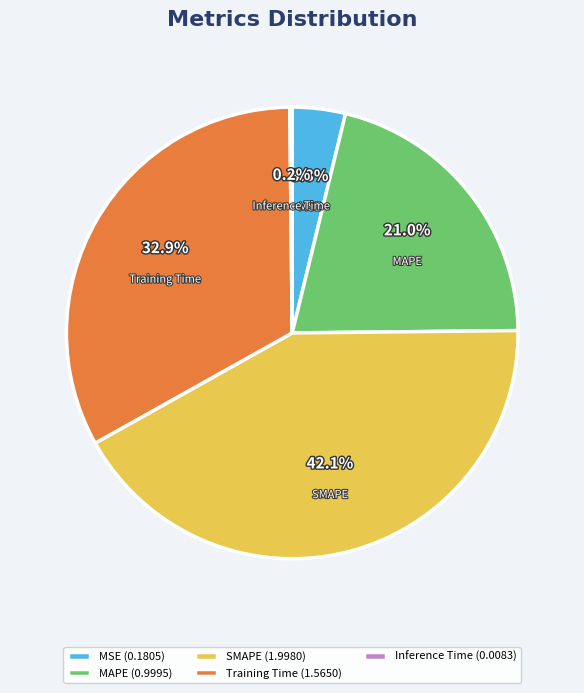

Which slice is the largest?

SMAPE